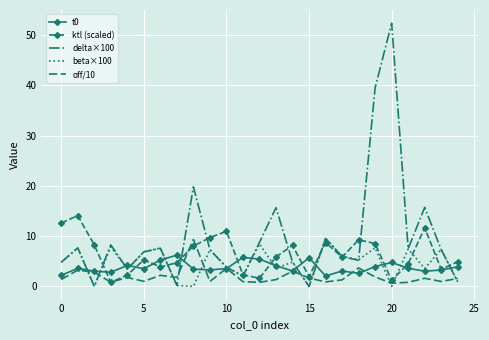

What is the highest value of the beta×100 series?

9.5